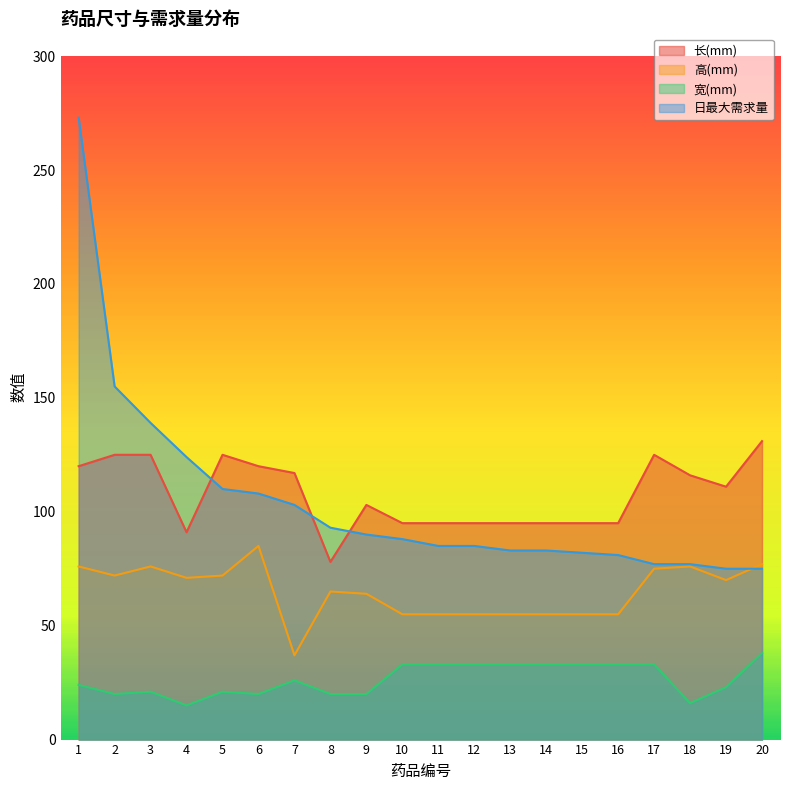

The value of 日最大需求量 at 17 is 77. True or false?

True